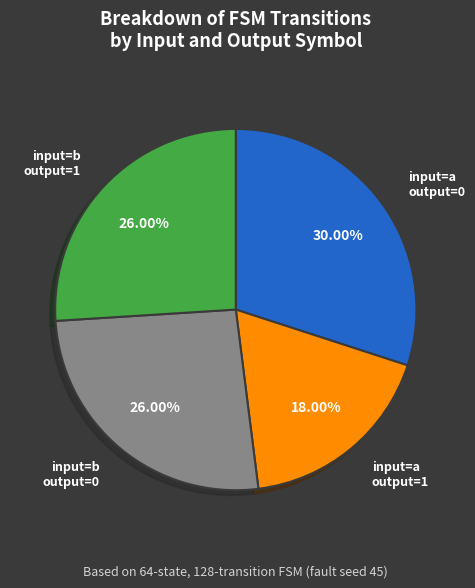

Is there any slice that represents more than half of the pie?

No